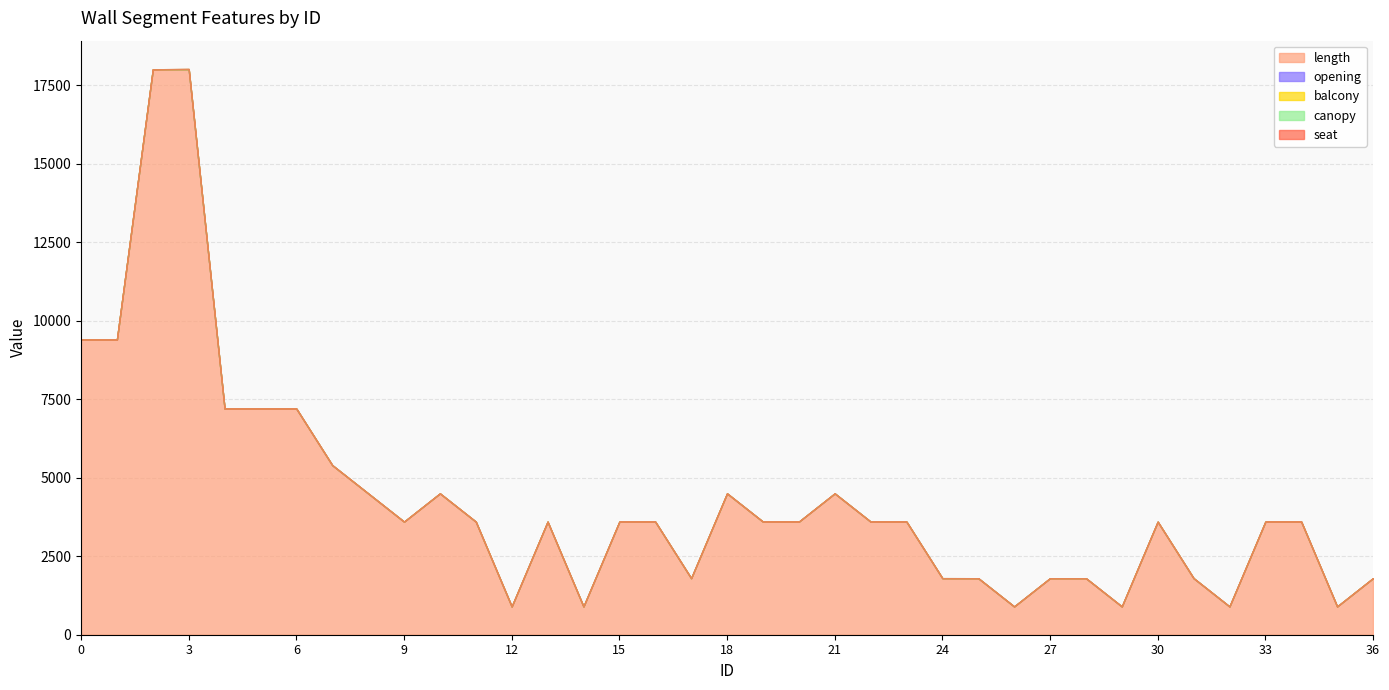

The opening series shows 0 at 29. True or false?

True